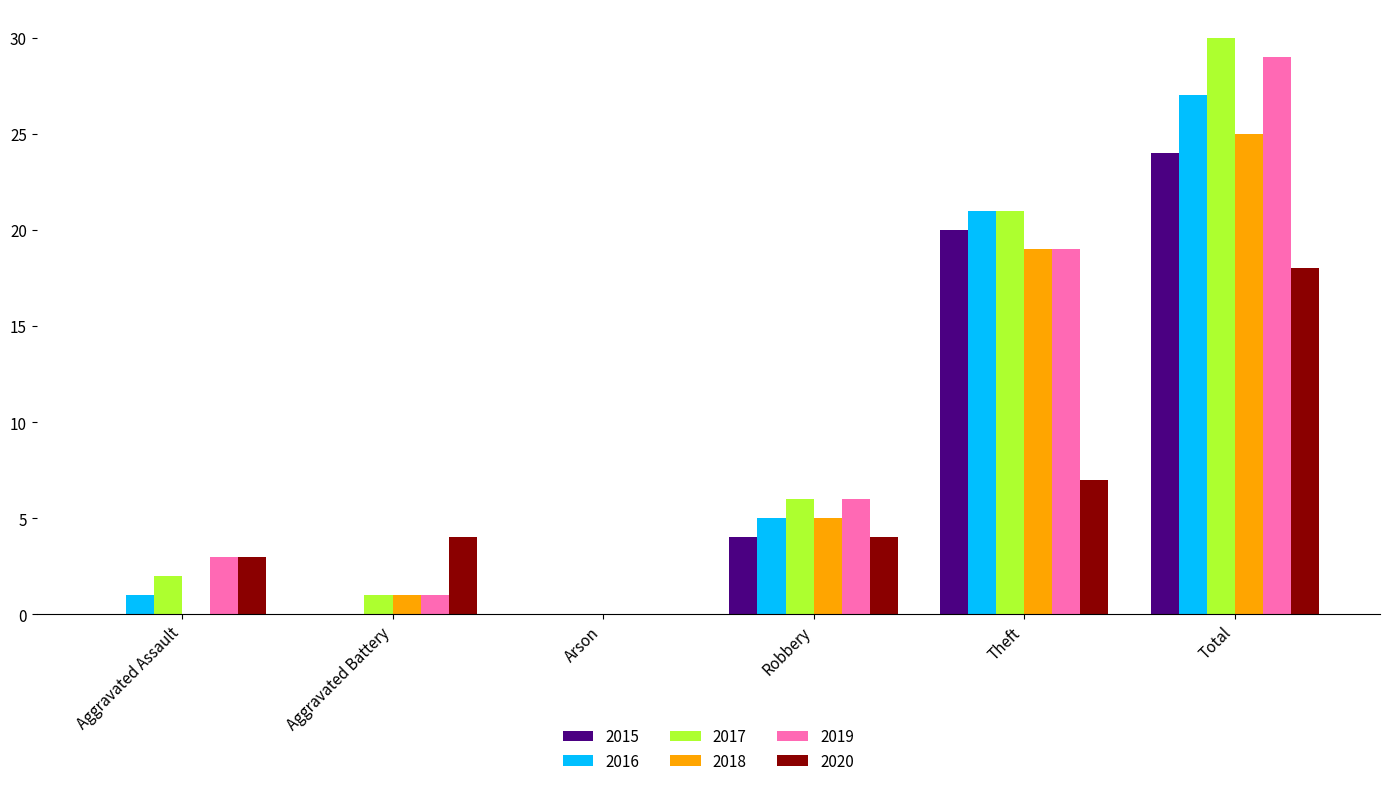

Is the value of 2018 at Arson greater than the value of 2019 at Aggravated Battery?

No